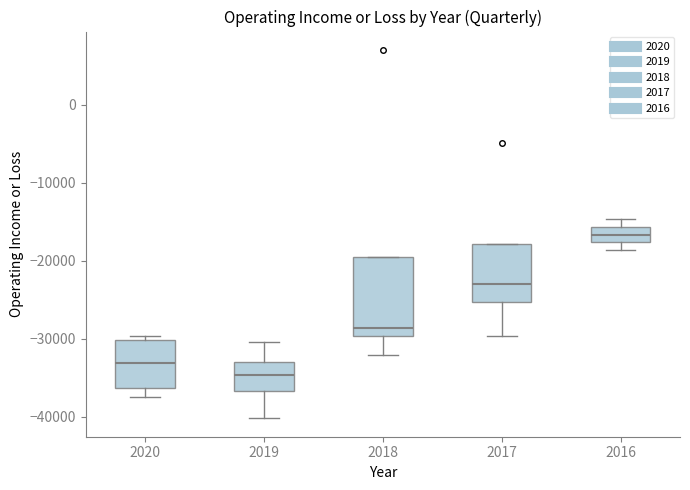

Which box has the highest median line?

2016